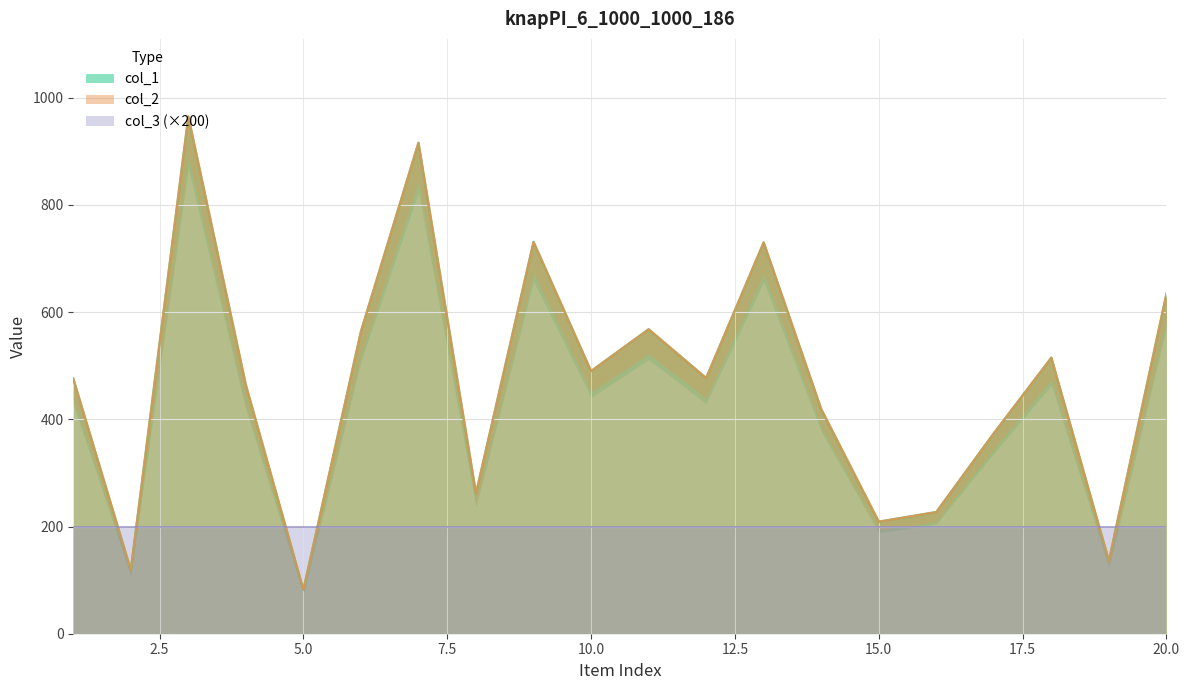

How many data points in col_1 are above 477?

9